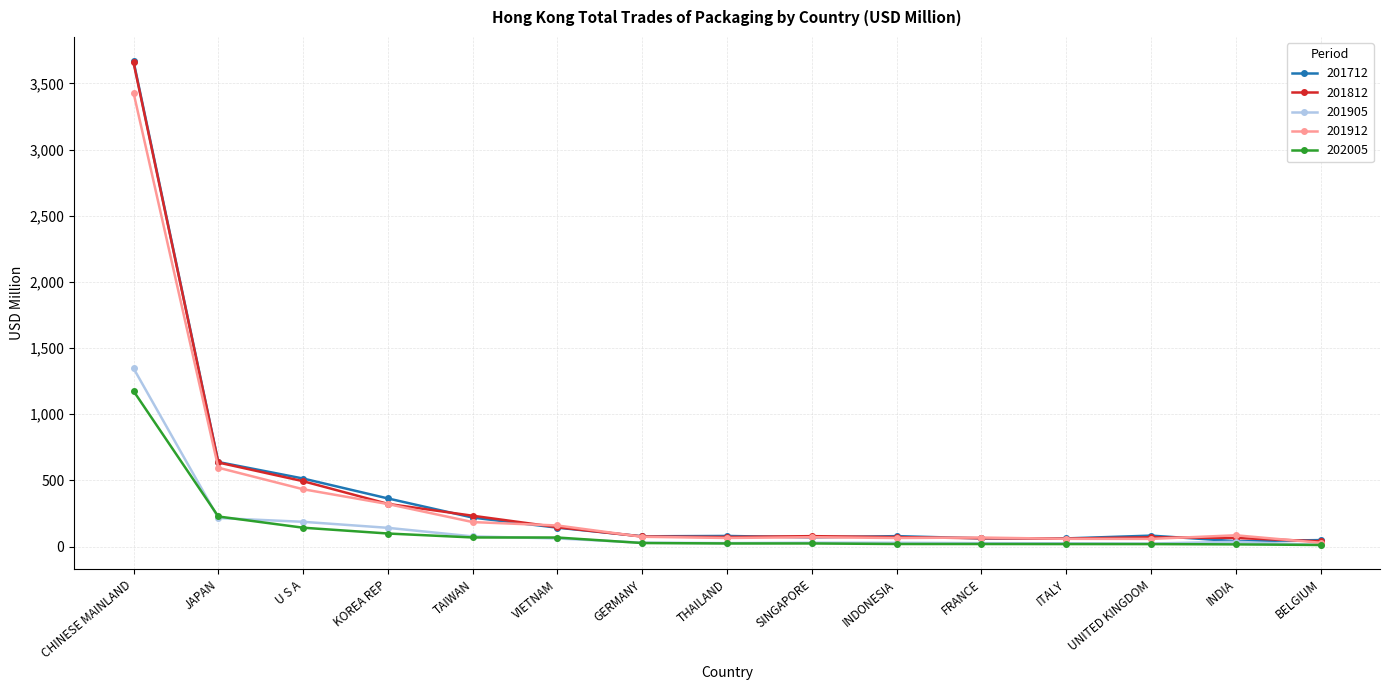

What is the sum of all 201812 values?

6083.7